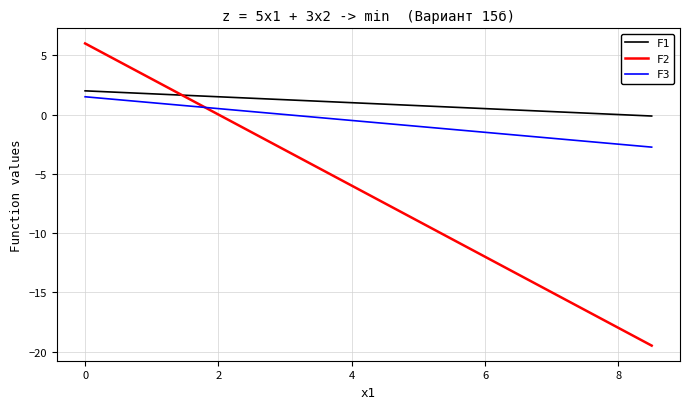

What is the smallest value displayed?

-19.5